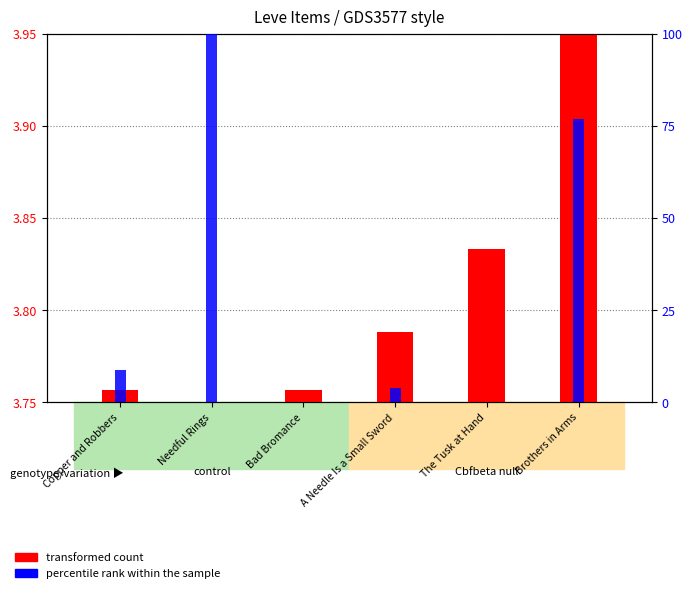

The value of transformed count at Brothers in Arms is 0.2. True or false?

True